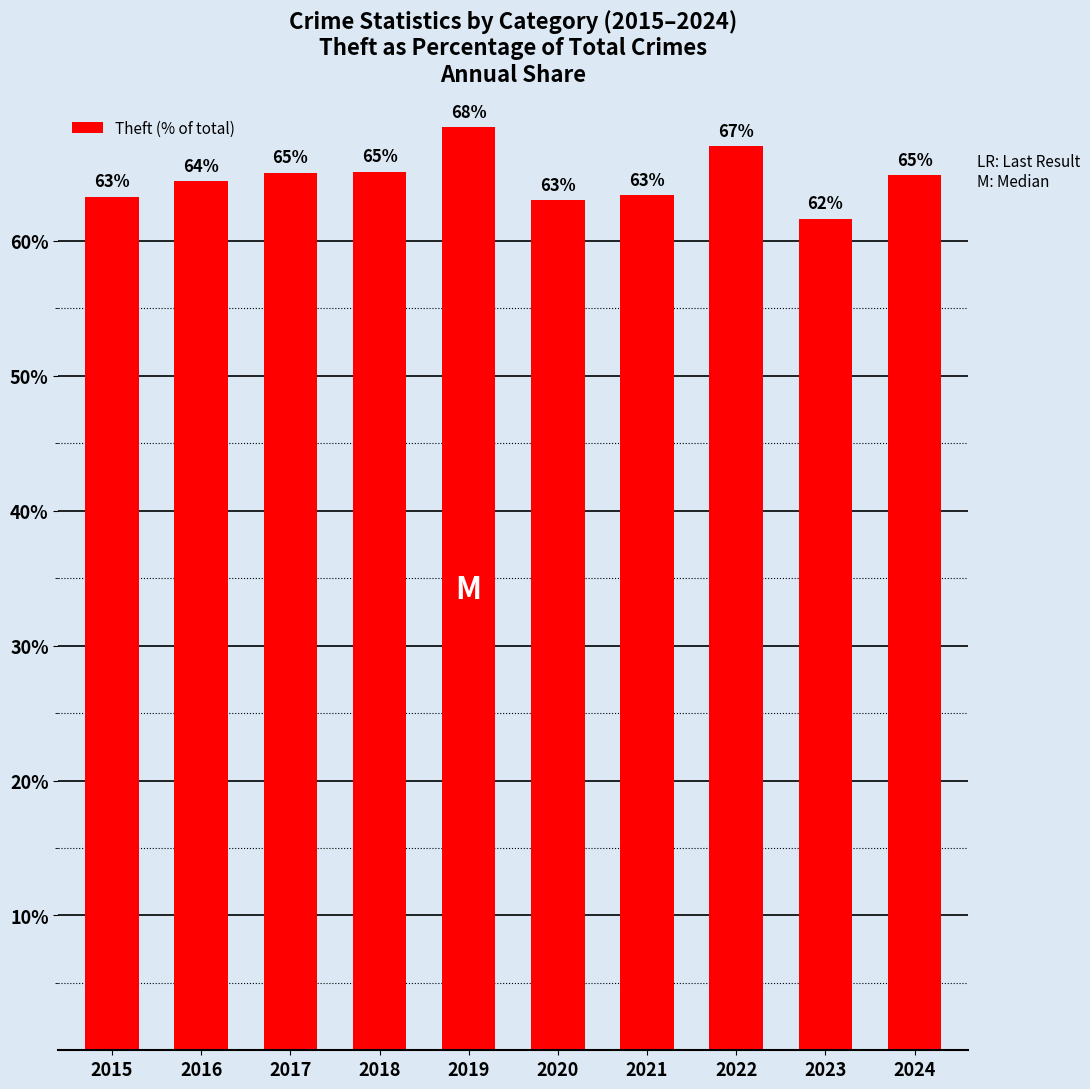

Where does the data first go above 64?

2016